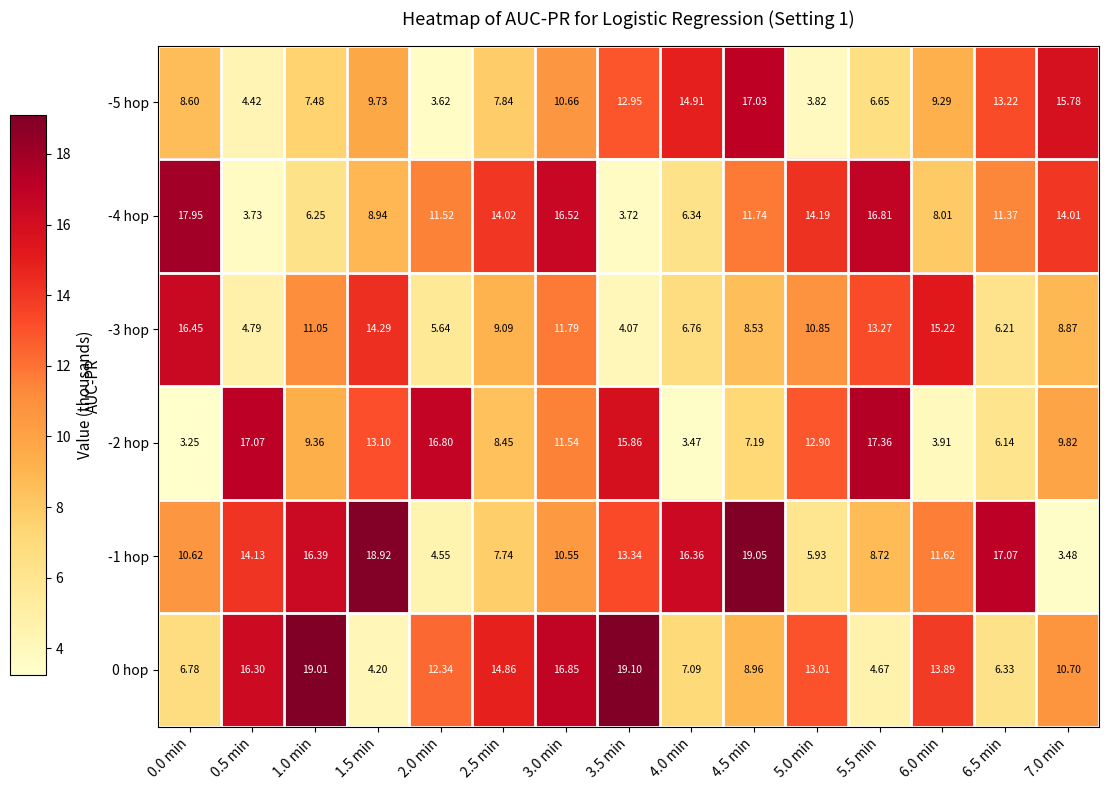

Is the value of -4 hop at 3.0 min greater than the value of -3 hop at 4.0 min?

Yes